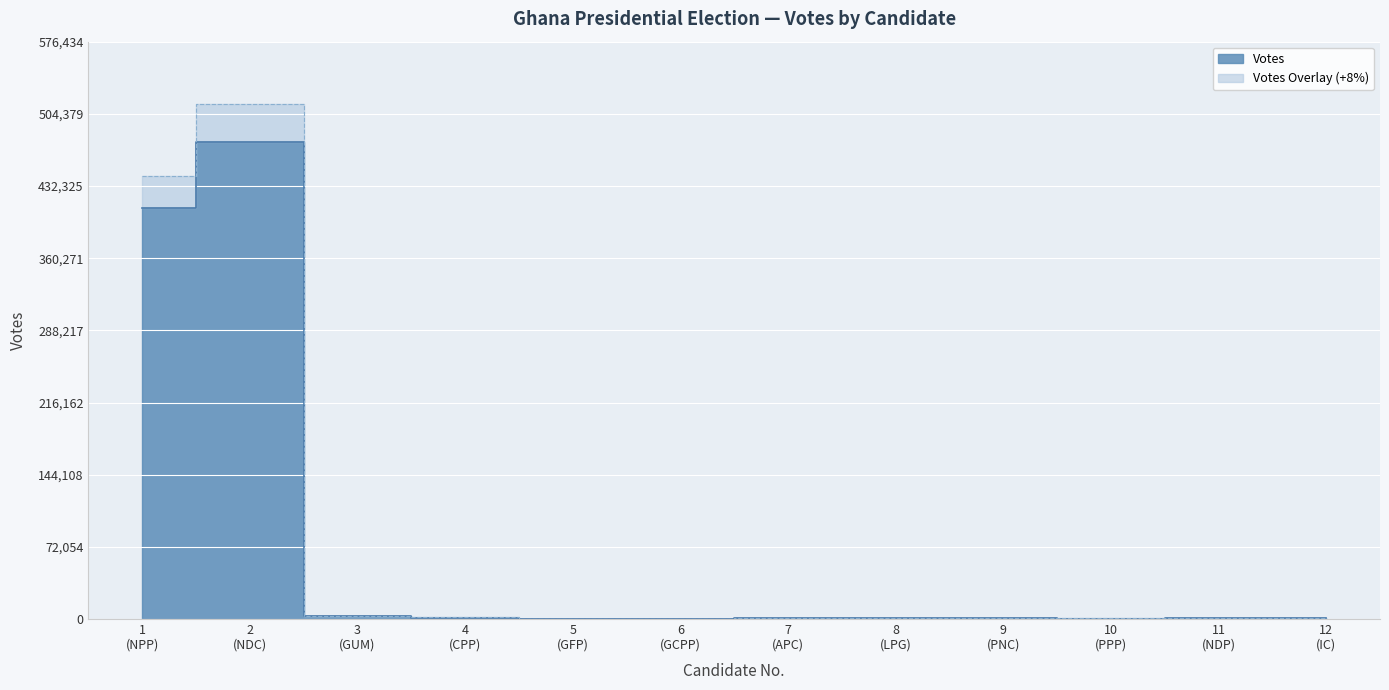

What is the difference between the maximum and minimum values?

476156